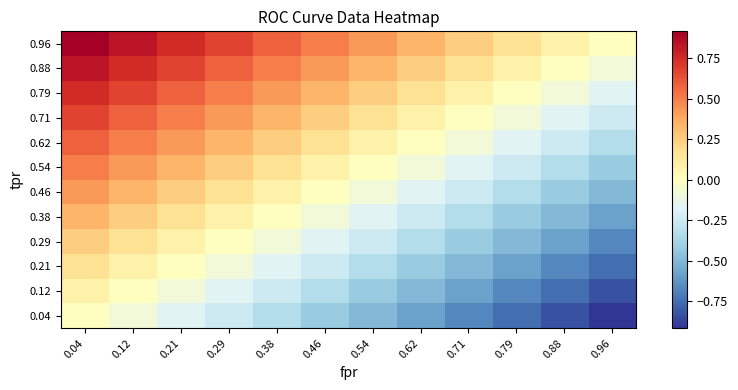

List the series in order of their peak value, lowest first.

0.04, 0.12, 0.21, 0.29, 0.38, 0.46, 0.54, 0.62, 0.71, 0.79, 0.88, 0.96